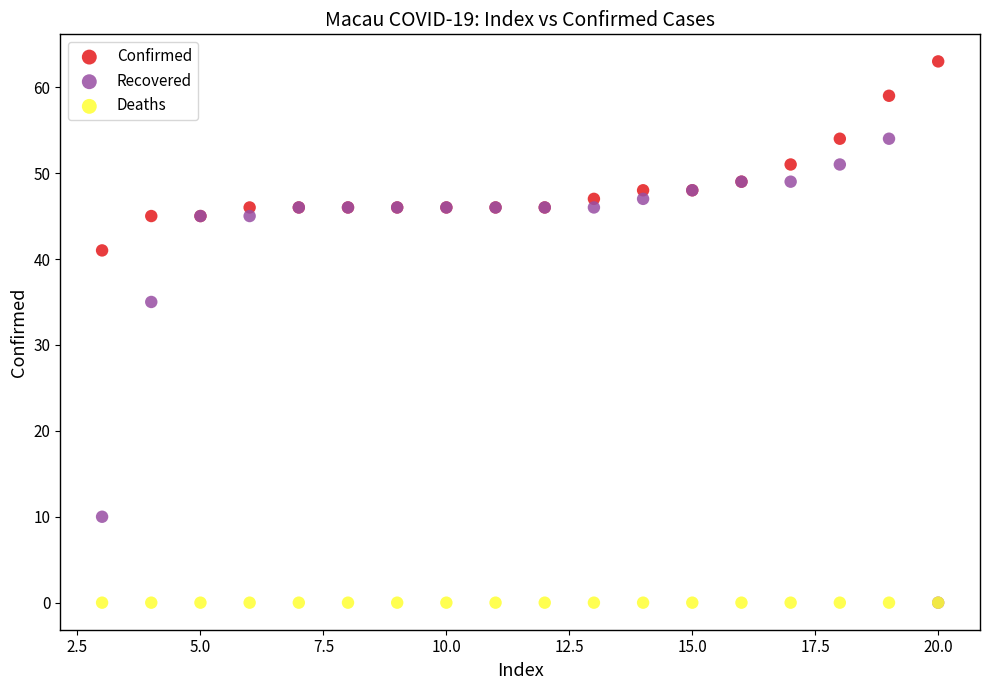

What are all the series names shown in the legend?

Confirmed, Recovered, Deaths